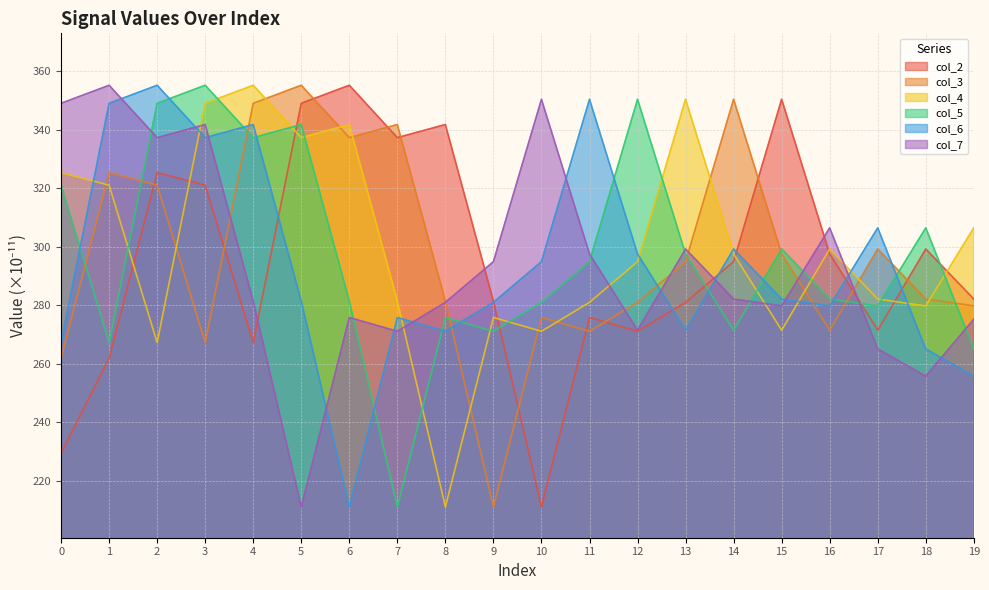

Where is the first local maximum for col_7?

1